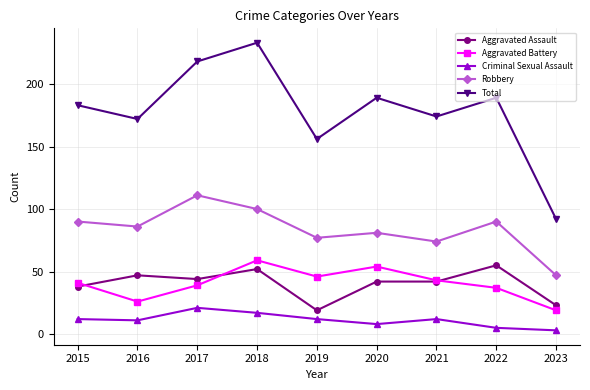

The Criminal Sexual Assault series shows 5 at 2022. True or false?

True